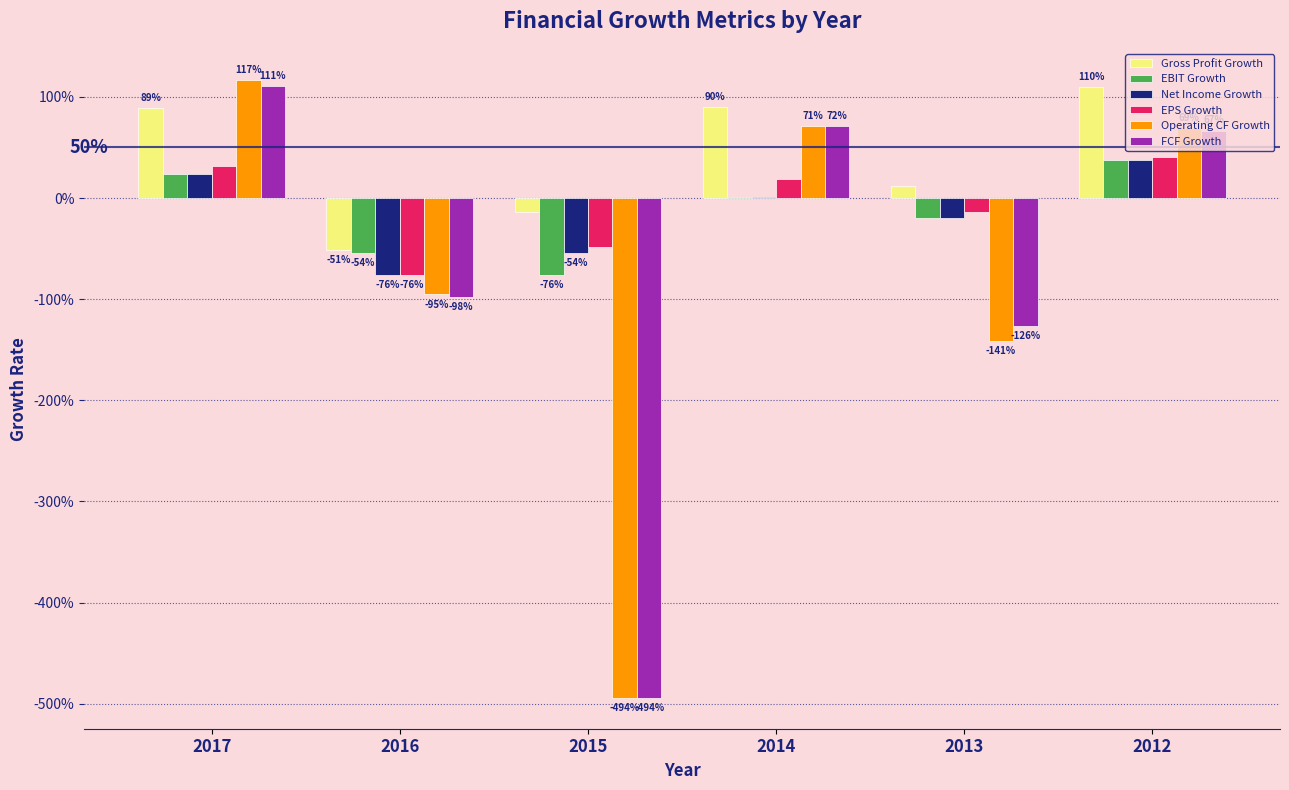

What are all the series names shown in the legend?

Gross Profit Growth, EBIT Growth, Net Income Growth, EPS Growth, Operating CF Growth, FCF Growth